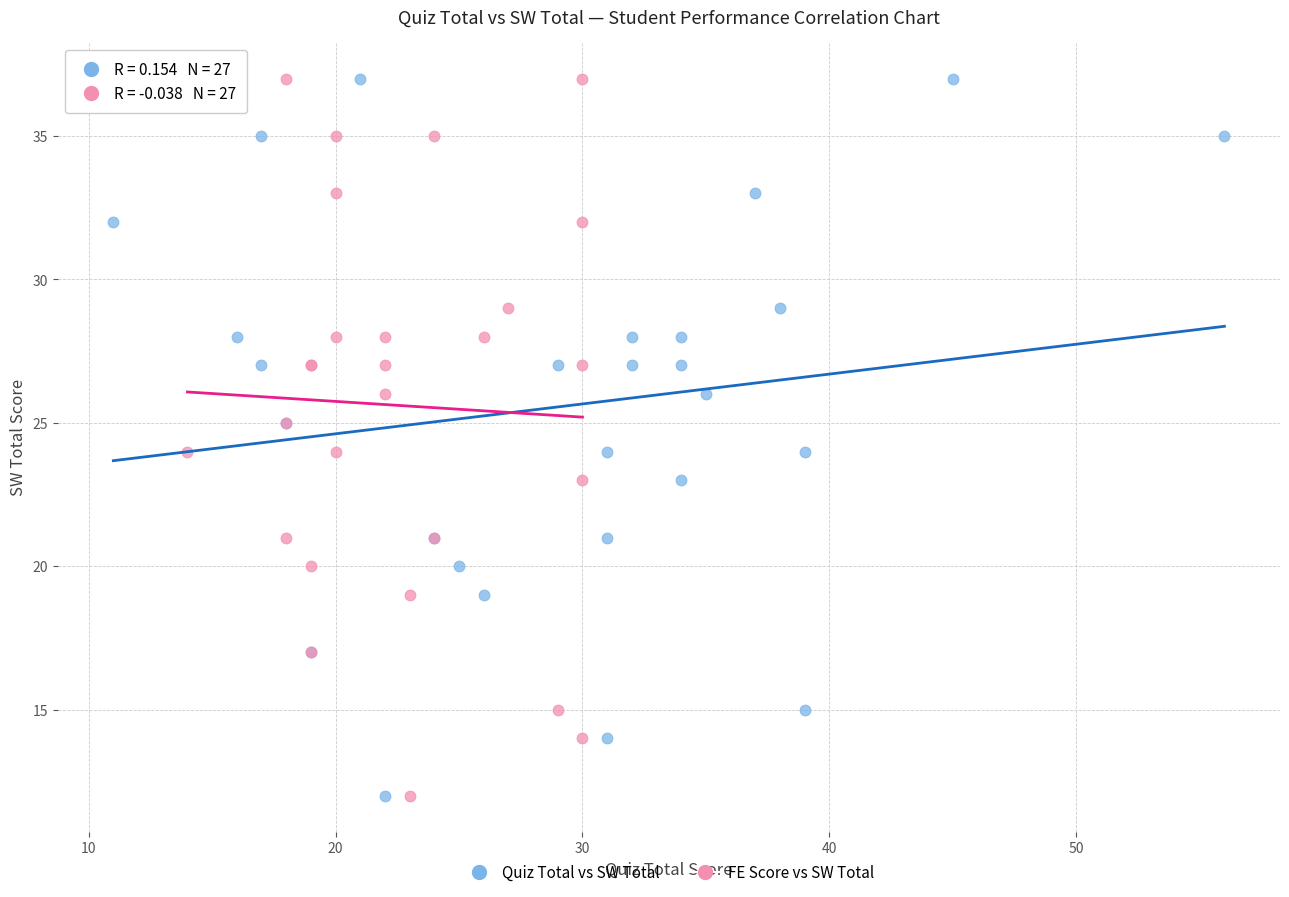

What are all the series names shown in the legend?

Quiz Total vs SW Total, FE Score vs SW Total